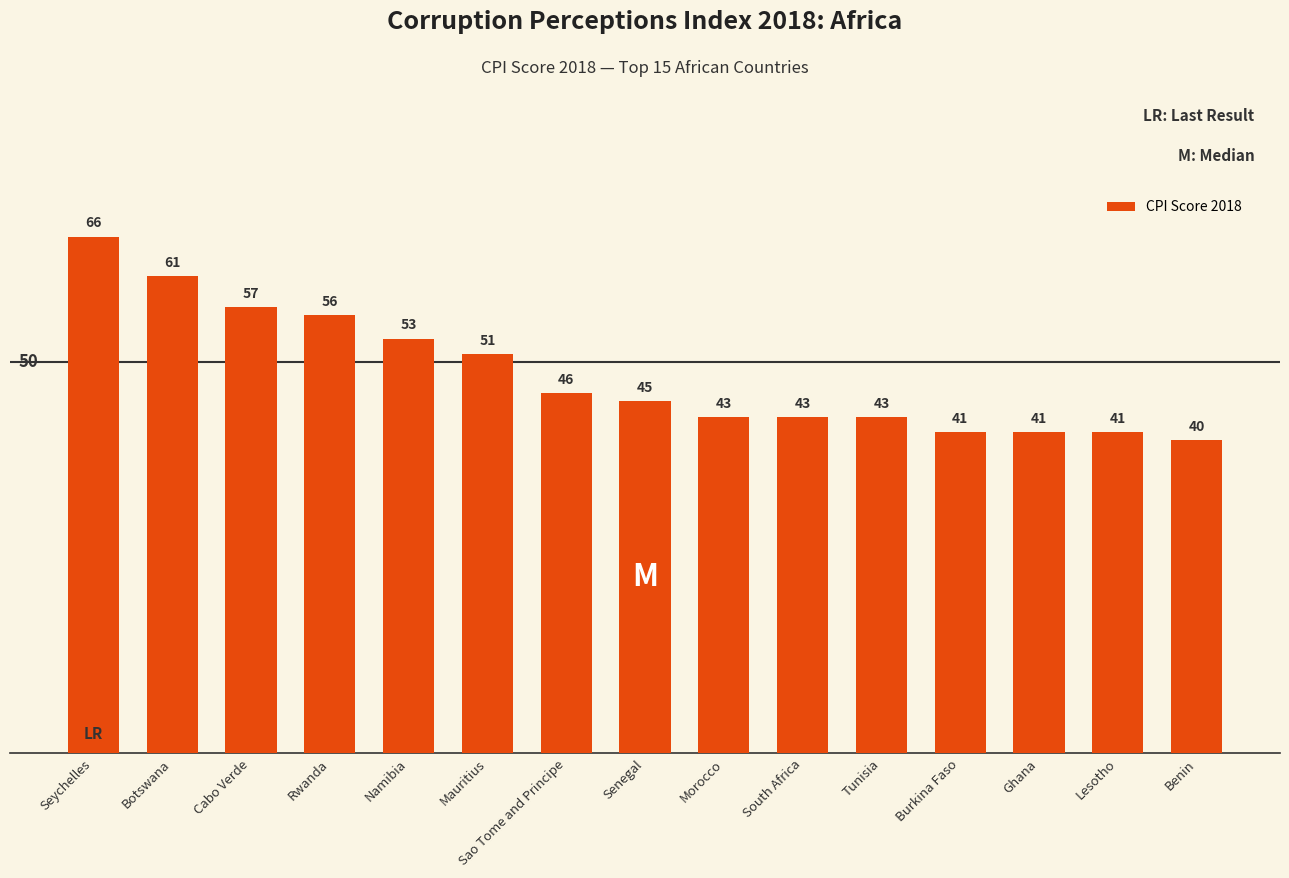

At which label does the data first exceed 45?

Seychelles